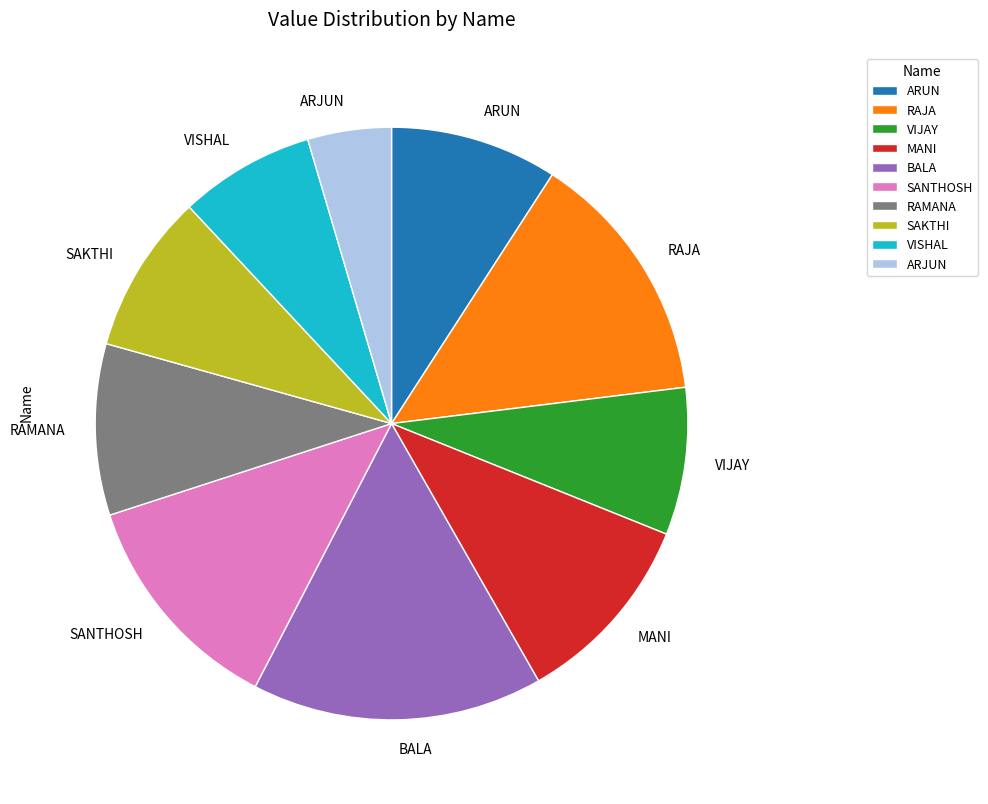

What is the smallest slice in the pie chart?

ARJUN